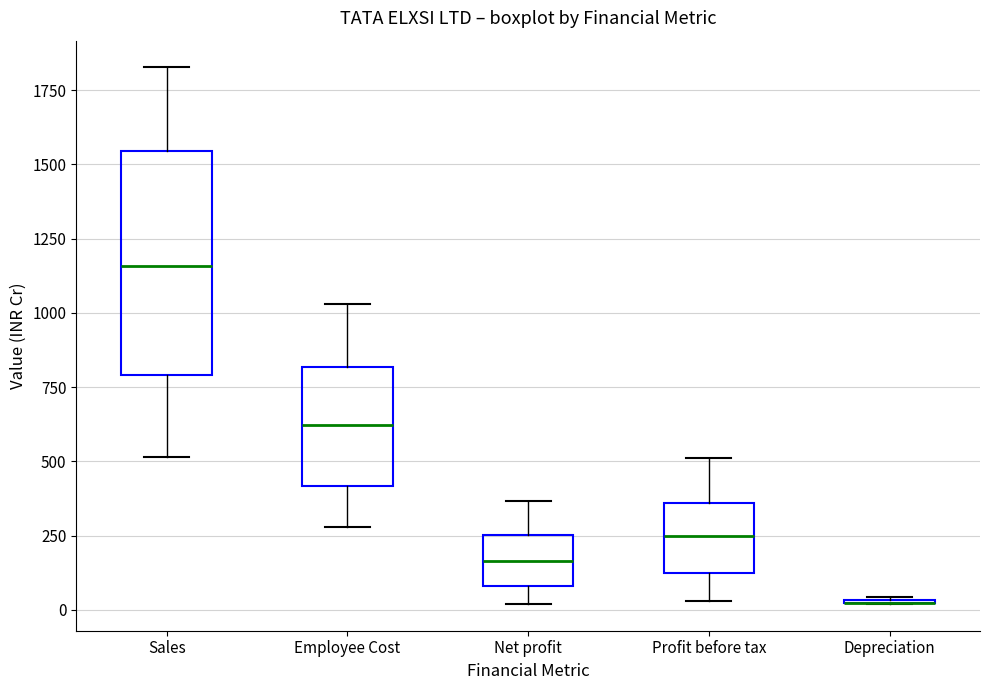

Which box is the tallest, from its lower edge to its upper edge?

Sales